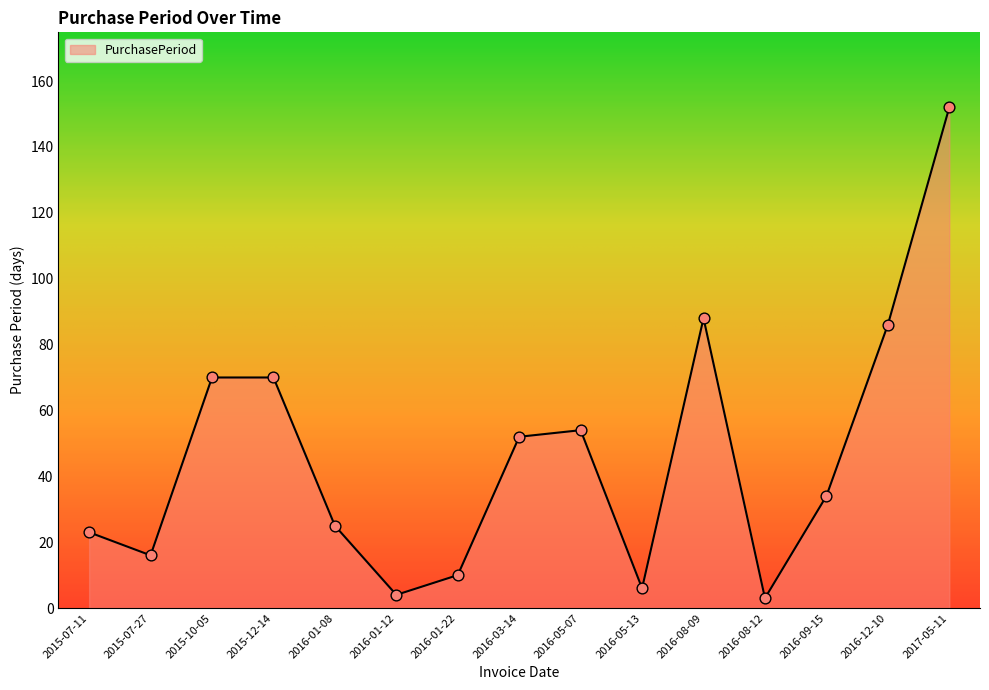

Which has a higher value, 2016-01-12 or 2016-05-07?

2016-05-07